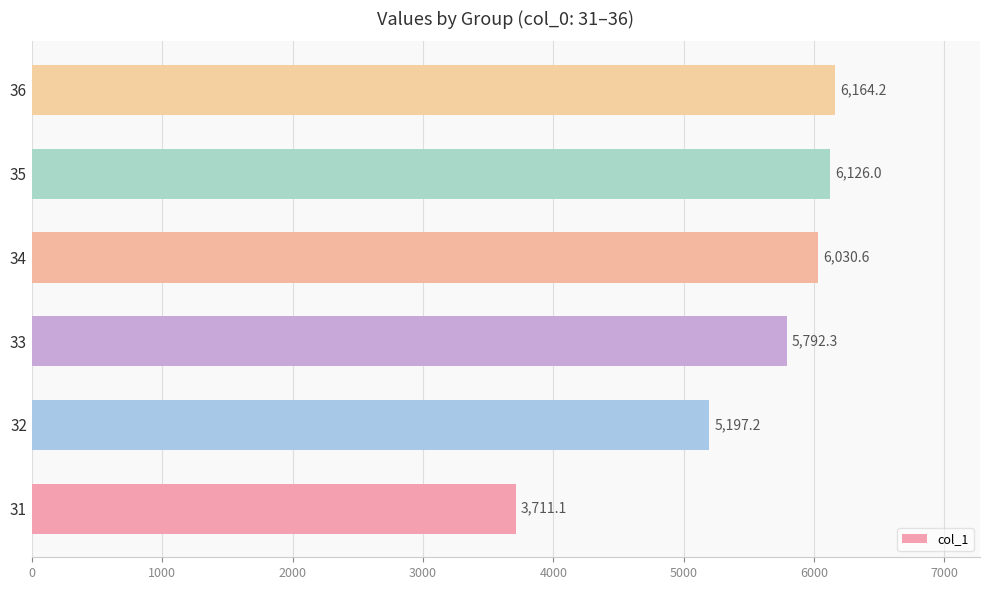

What is the difference between the maximum and minimum values?

2453.1